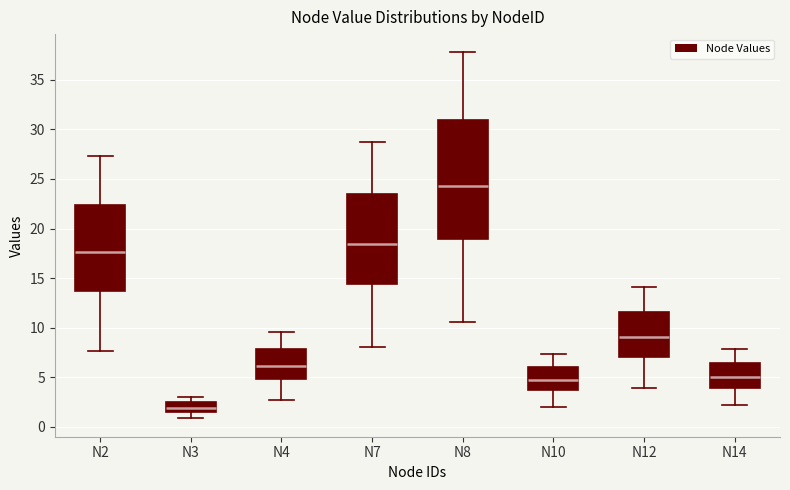

Where is the lower edge of the box for N10 on the y-axis? The values are not printed on the chart, so give them approximately, as read against the axis.

3.5